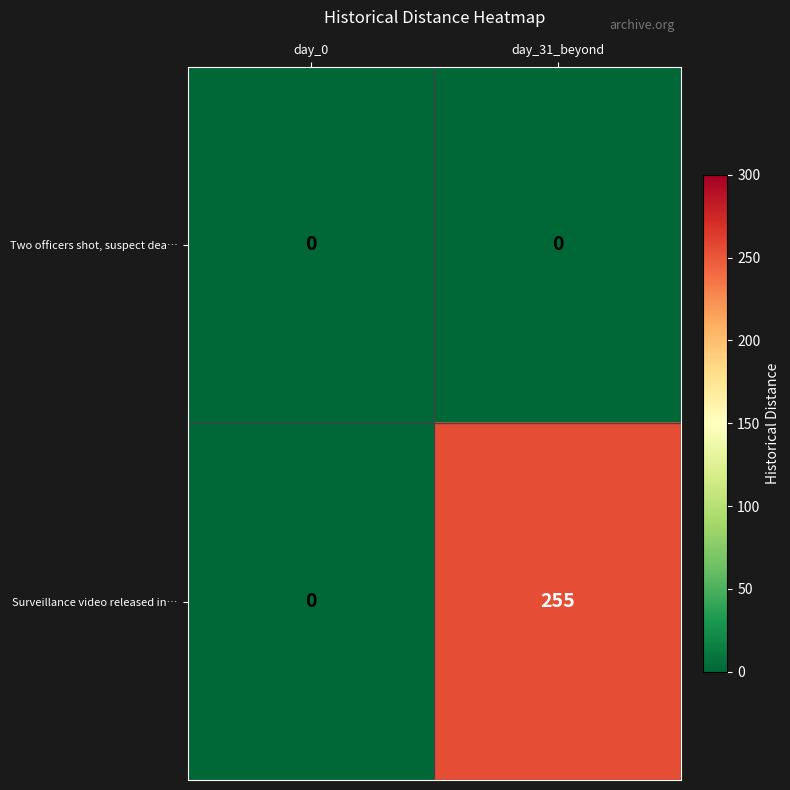

Where is Surveillance video released in… nearest to the value 127?

day_0